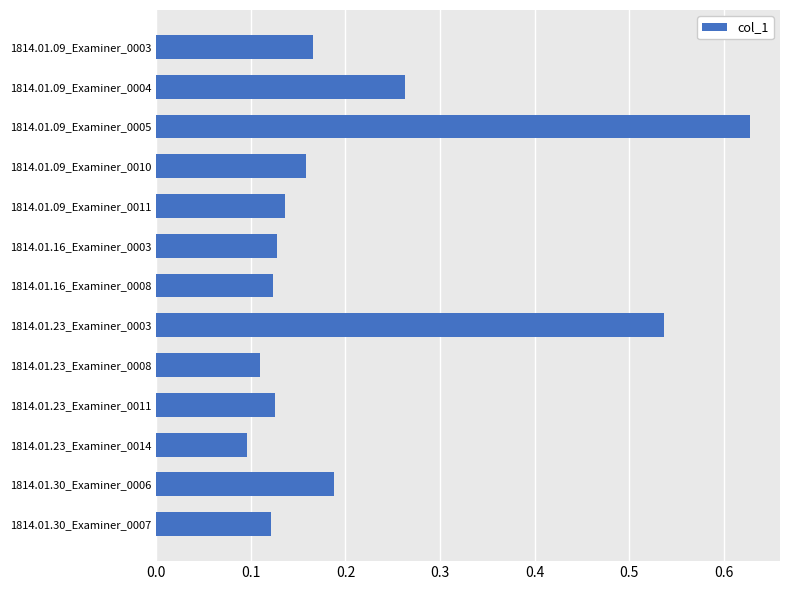

How many data points does each series have?

13